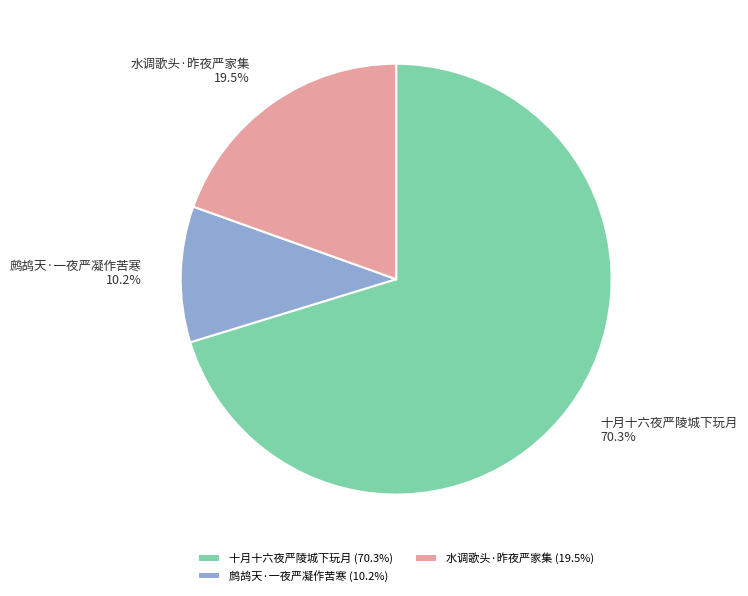

What is the ratio of the value at 鹧鸪天·一夜严凝作苦寒 to the value at 十月十六夜严陵城下玩月?

0.1